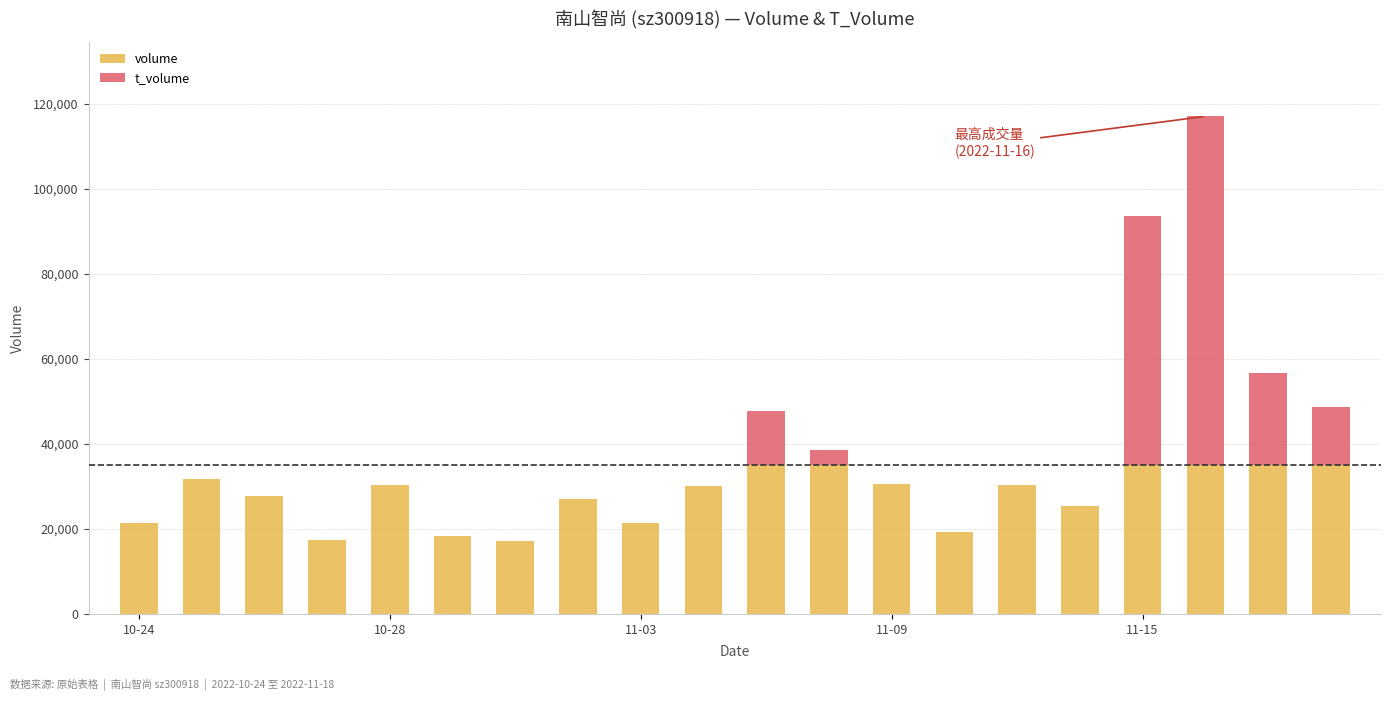

What is the maximum value for volume?

35000